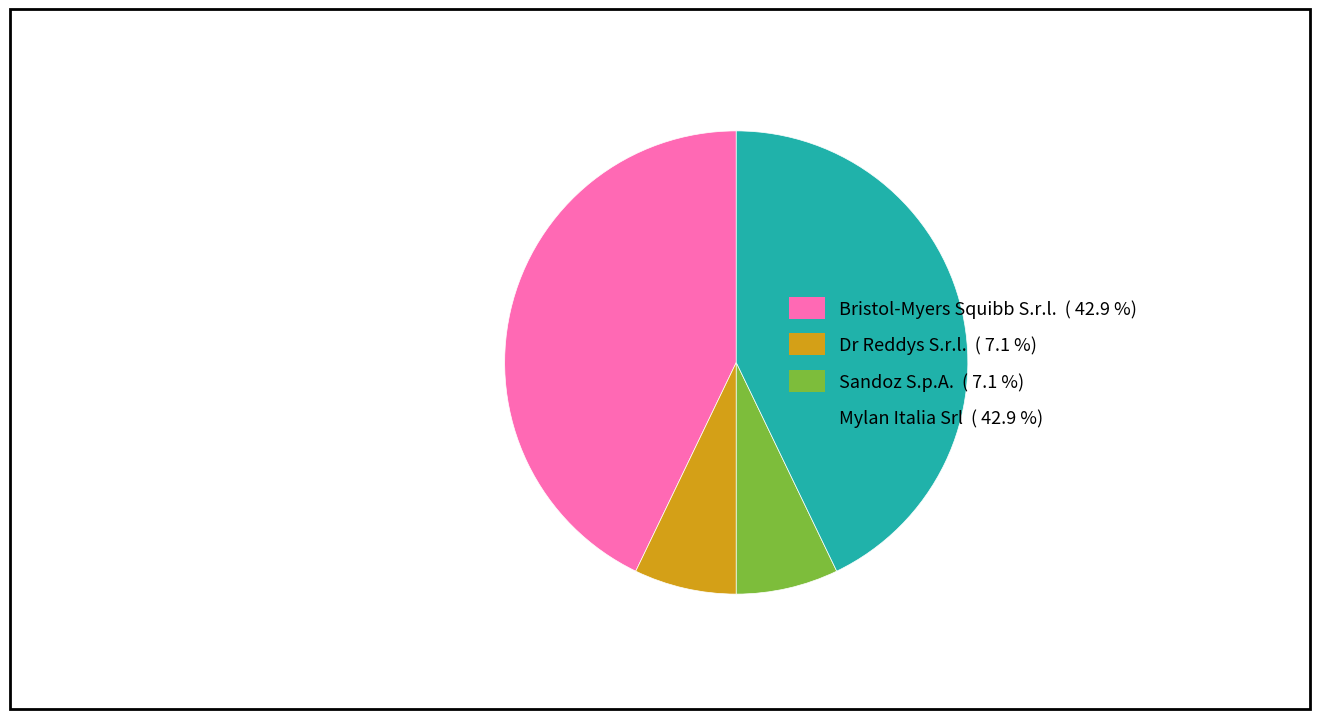

Does Mylan Italia Srl account for over 50% of the chart?

No